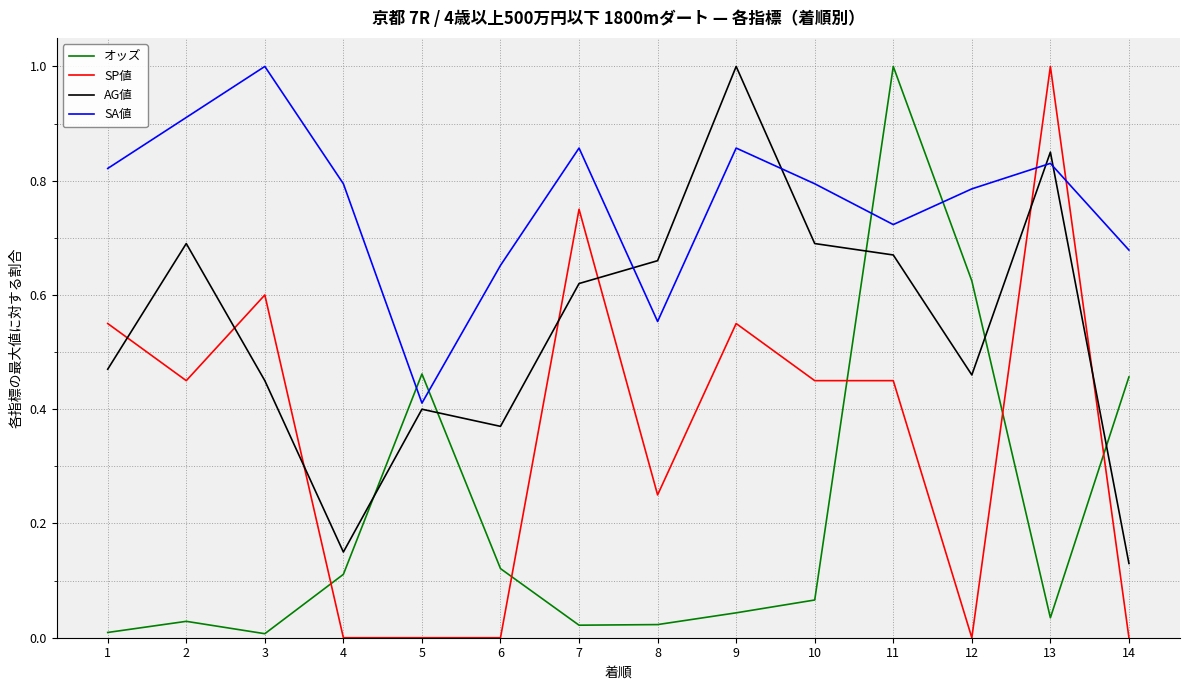

After their last crossing, which series has the higher values: SP値 or AG値?

AG値